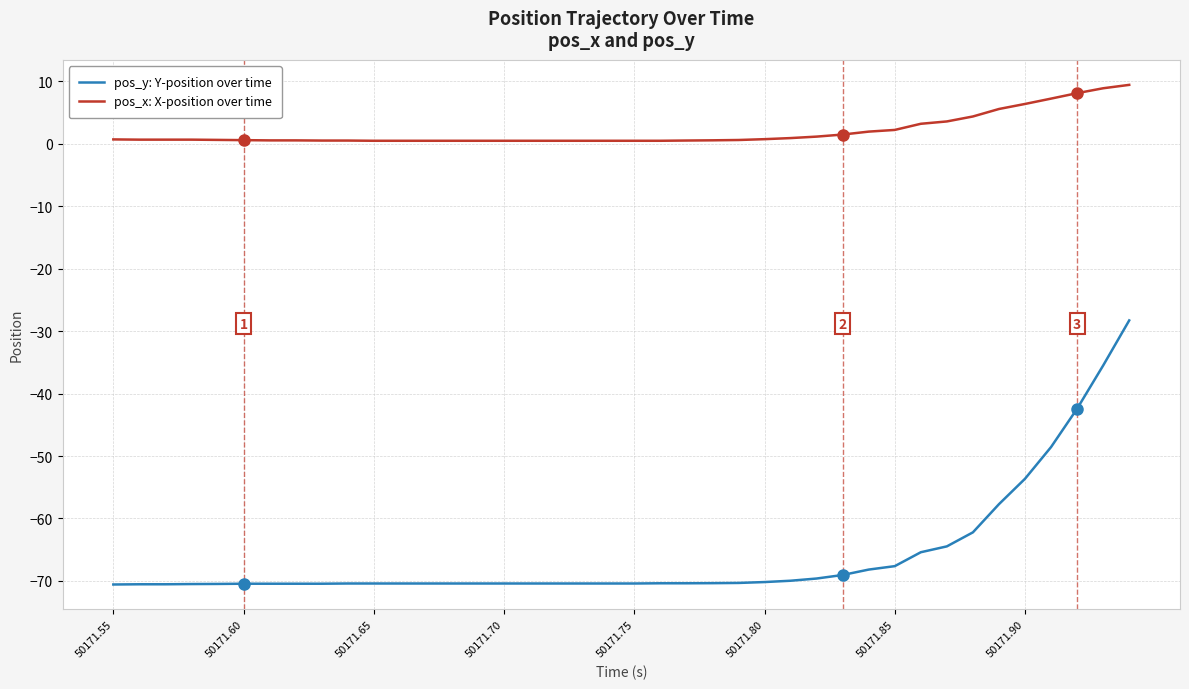

True or false: pos_y: Y-position over time and pos_x: X-position over time intersect in this chart.

False